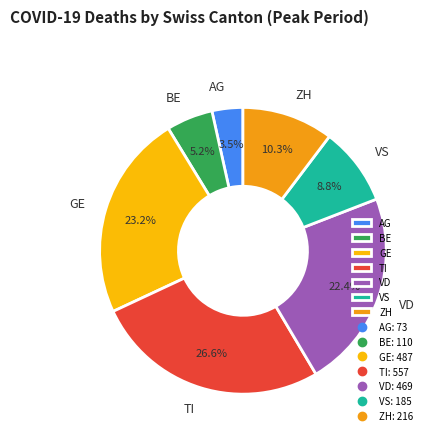

What is the total percentage of VD and VS?

31.2%